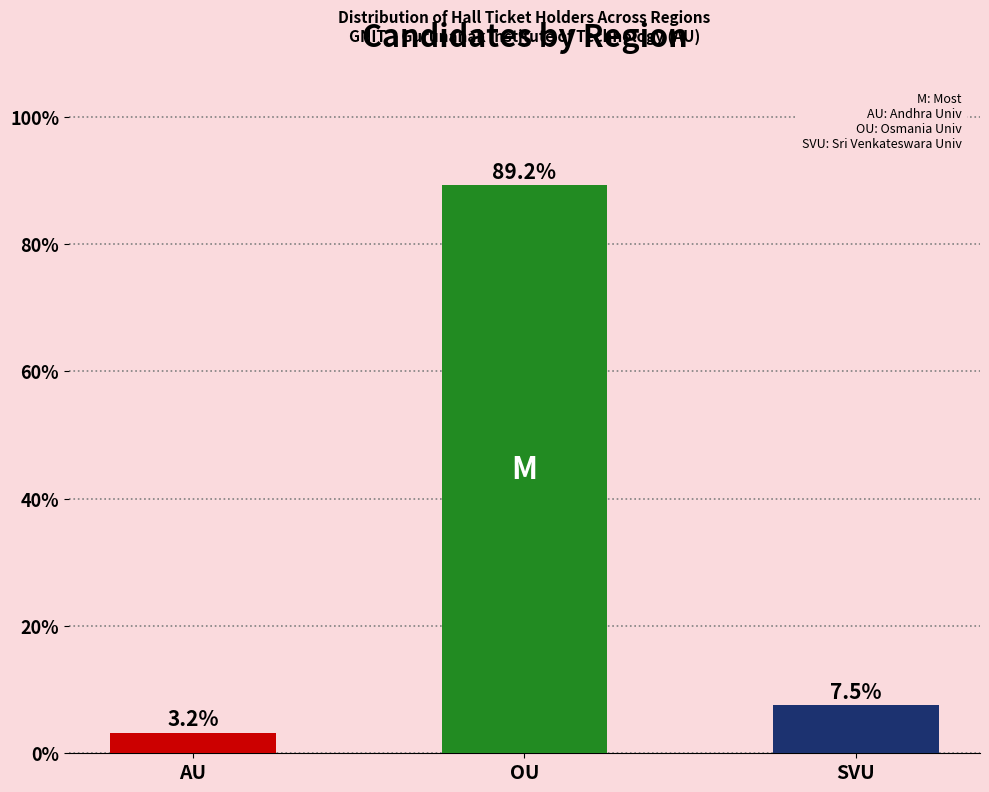

List the labels in order of value, largest first.

OU, SVU, AU